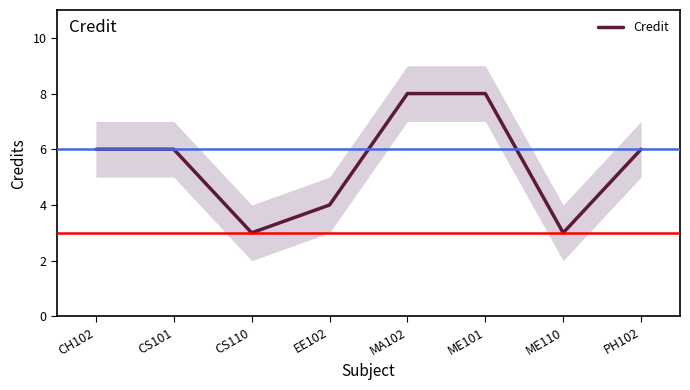

Where is the first local minimum?

CS110